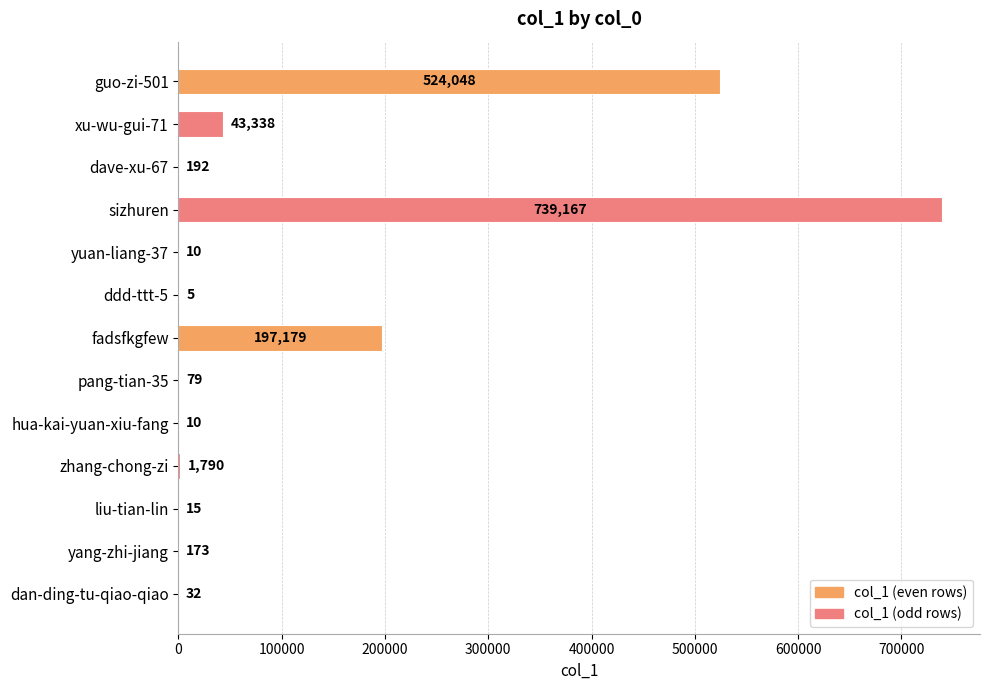

Reading top to bottom, extract all data points from this chart.

guo-zi-501=524048	xu-wu-gui-71=43338	dave-xu-67=192	sizhuren=739167	yuan-liang-37=10	ddd-ttt-5=5	fadsfkgfew=197179	pang-tian-35=79	hua-kai-yuan-xiu-fang=10	zhang-chong-zi=1790	liu-tian-lin=15	yang-zhi-jiang=173	dan-ding-tu-qiao-qiao=32